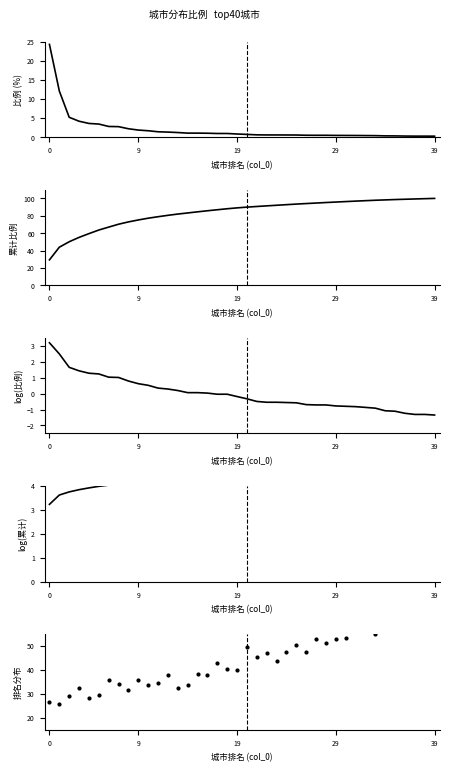

Which series has the largest Y range (max minus min)?

累计比例